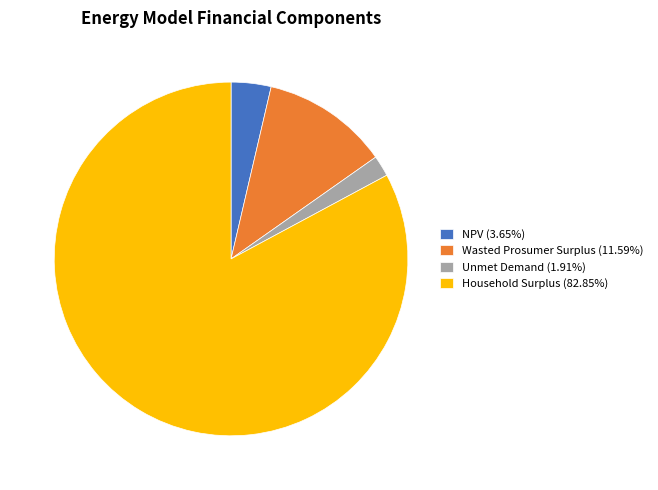

Rank the categories by value from lowest to highest.

Unmet Demand, NPV, Wasted Prosumer Surplus, Household Surplus